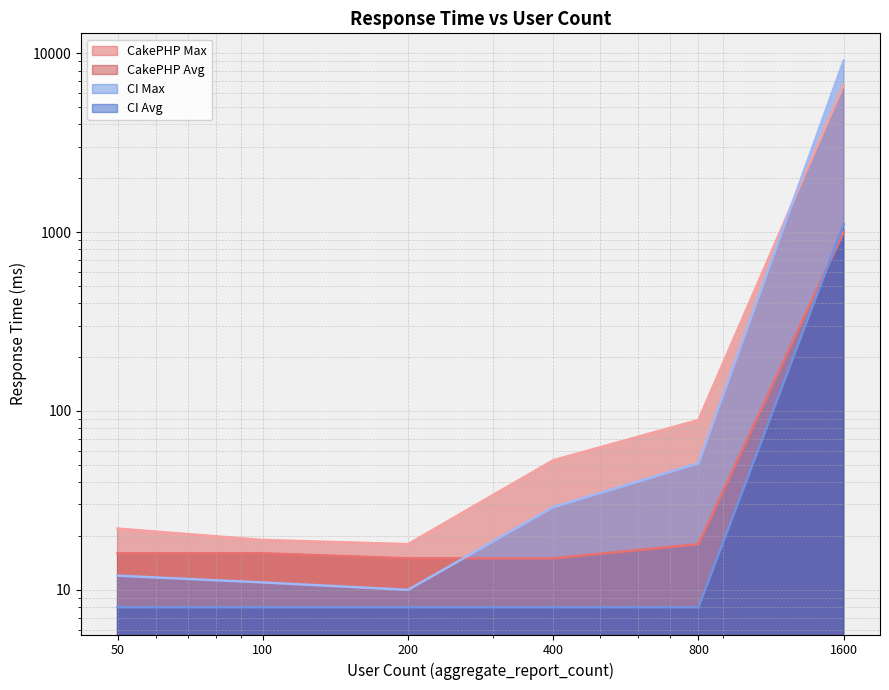

True or false: CakePHP Avg has a value of 4 at 400.

False